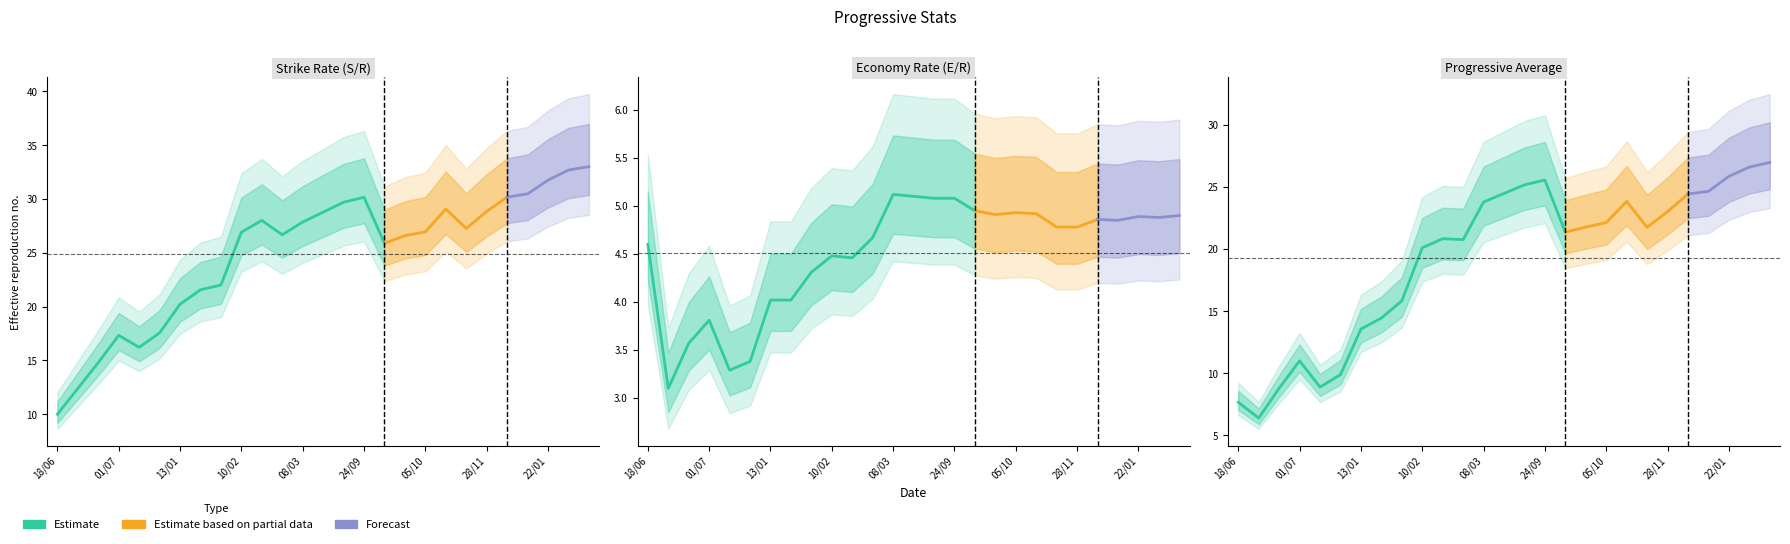

At which category is the sum across all series the highest?

17/02